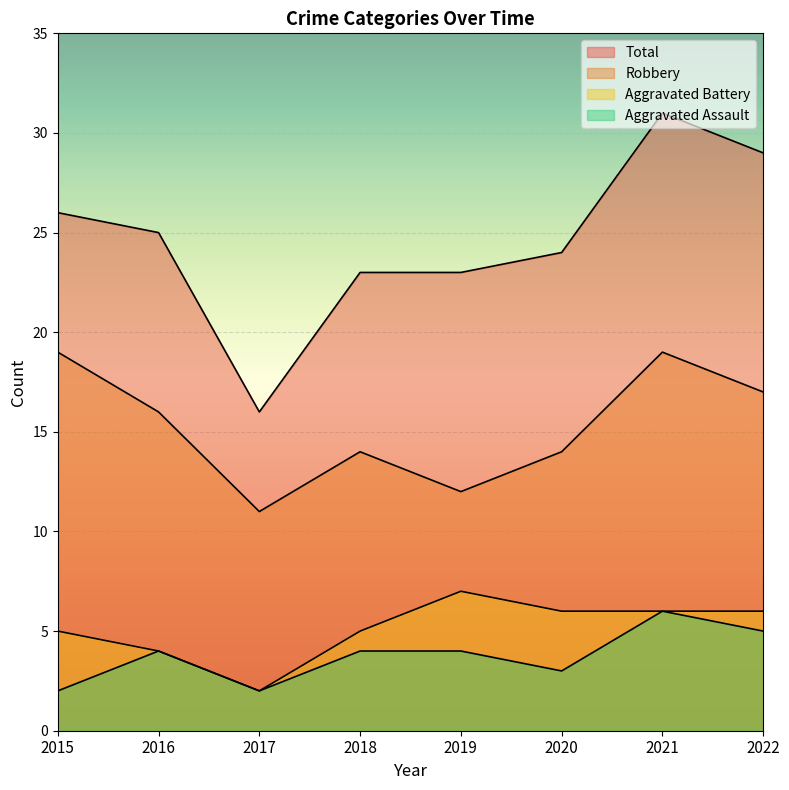

What is the value of the Aggravated Assault point at the 2nd from the left?

4